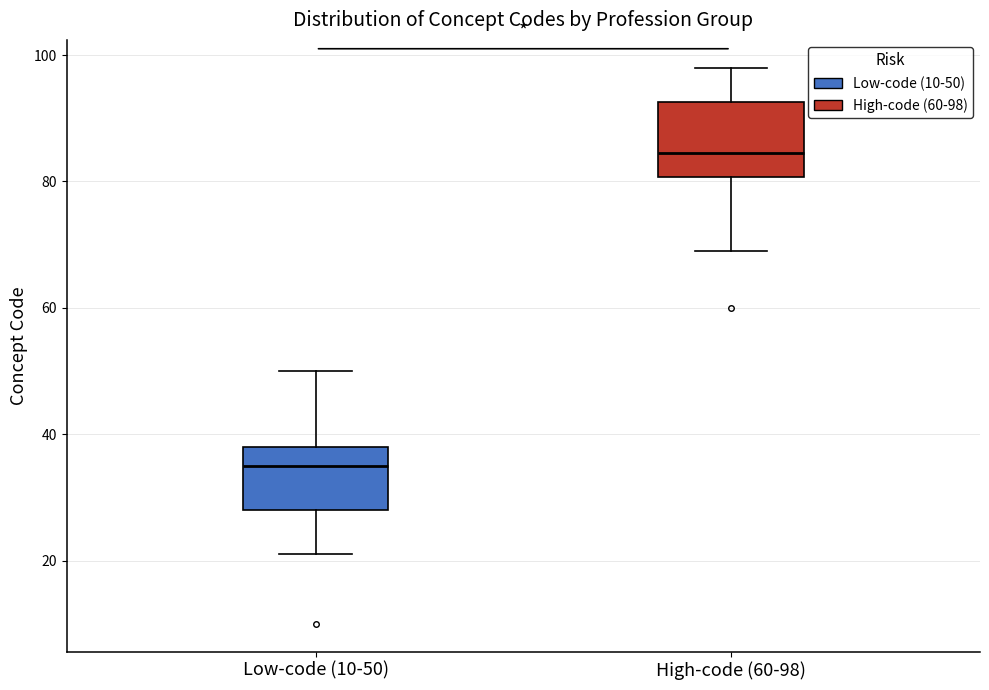

Reading left to right, read every box against the y-axis: the position of its median line, the range the box covers, and the ends of its whiskers. The values are not printed on the chart, so give them approximately, as read against the axis.

Low-code (10-50): median 36, box 28 to 38, whiskers 22 to 50
High-code (60-98): median 84, box 80 to 92, whiskers 70 to 98